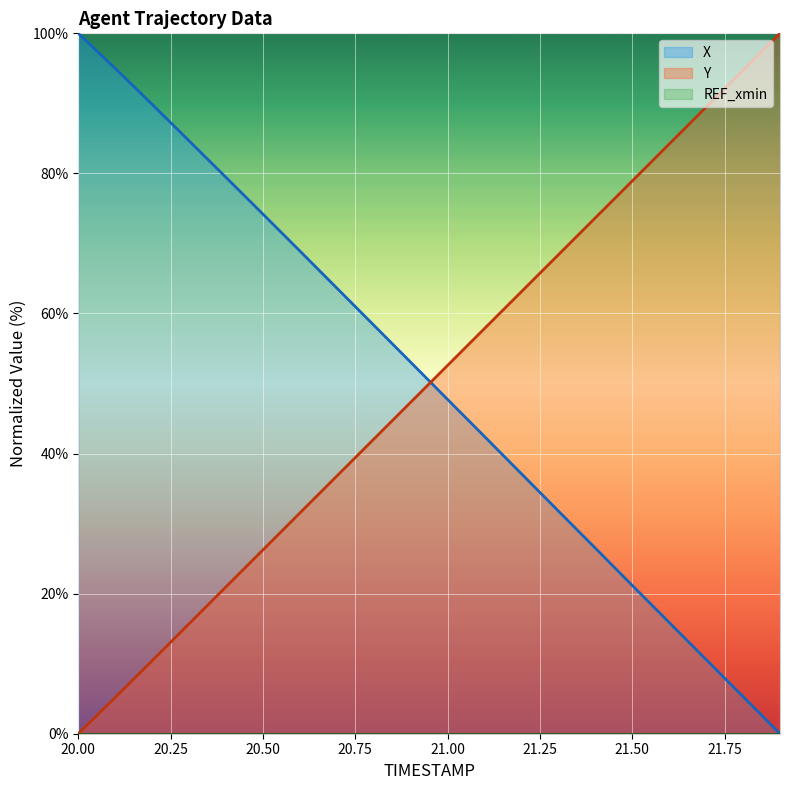

How many intersections are there between X and Y?

1